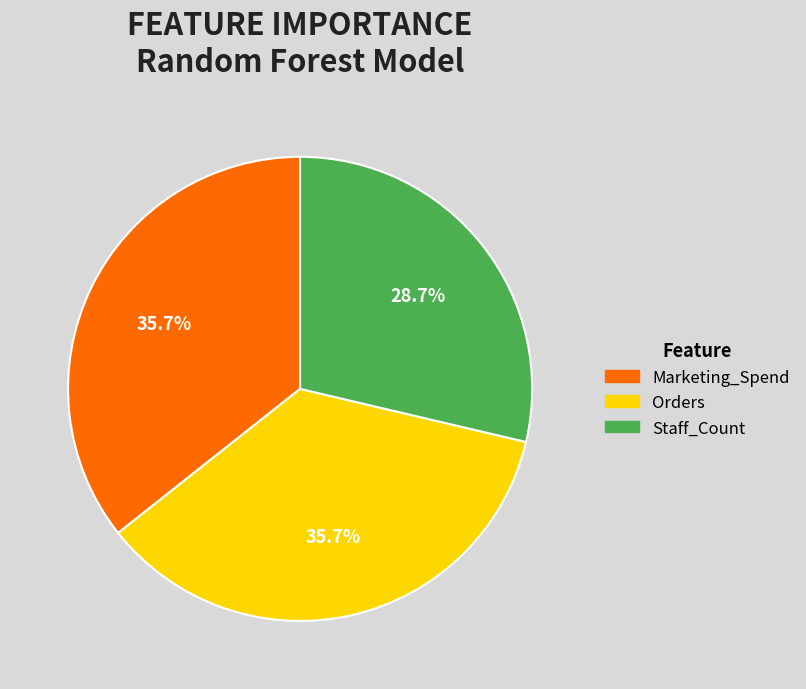

To the nearest percent, what is the average slice percentage?

33%